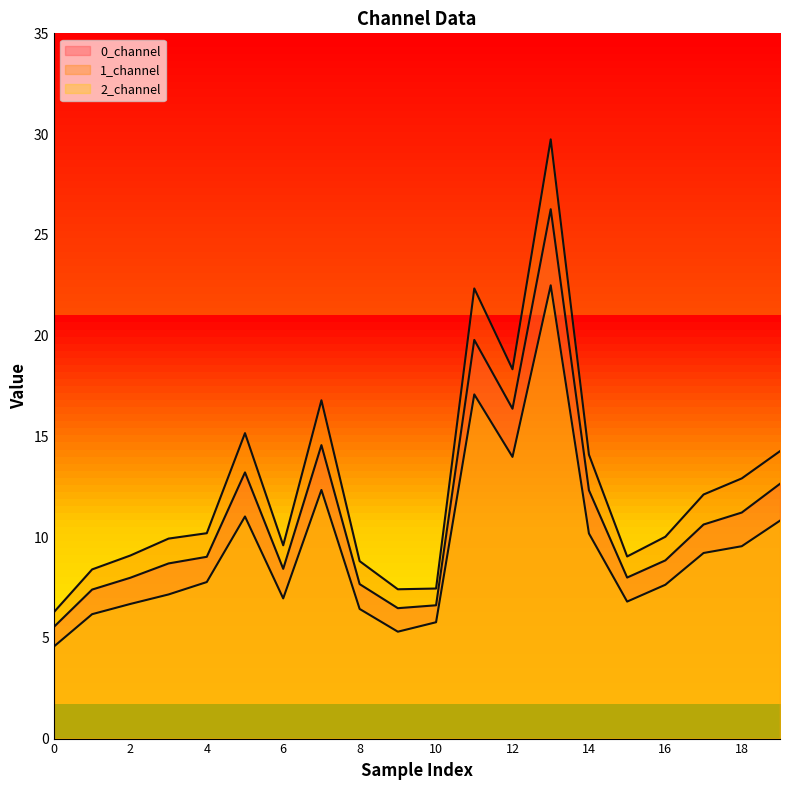

What is the maximum value for 0_channel?

26.3